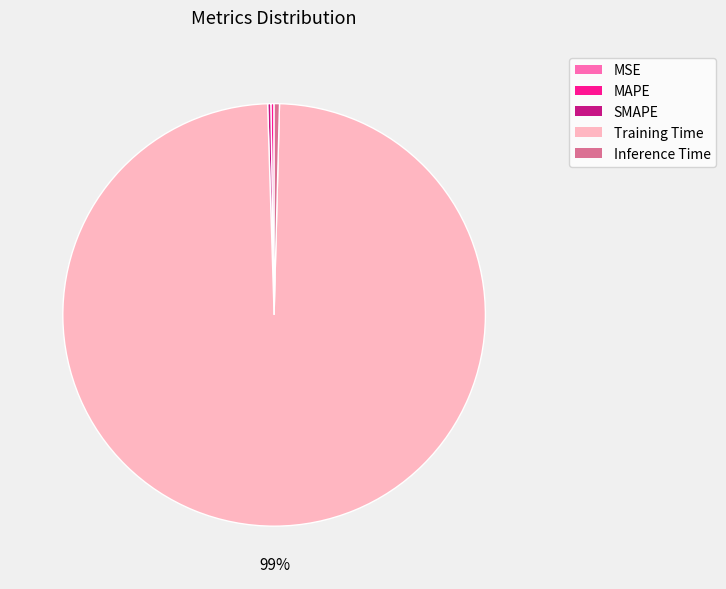

Is it true that Inference Time is 0% of the pie?

True